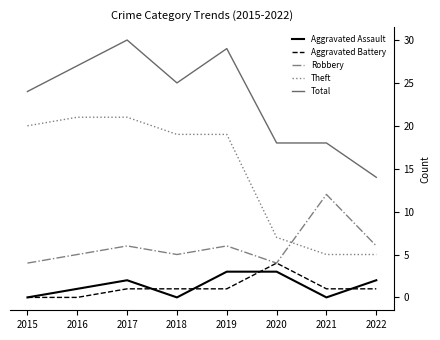

What is the spread (max minus min) of values at 2016?

27